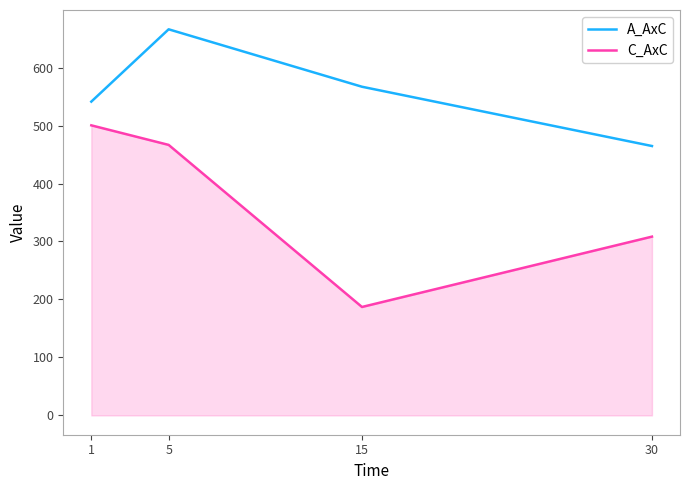

What is the maximum value for C_AxC?

500.4